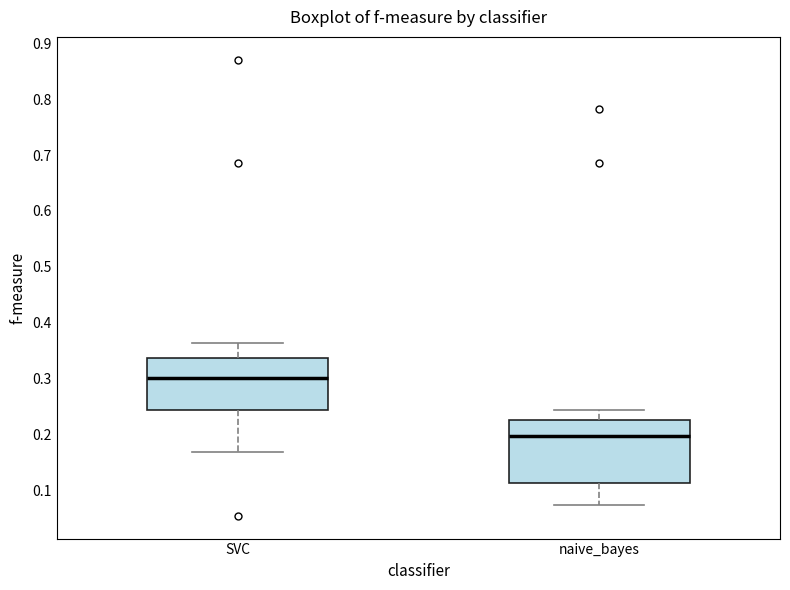

Which box's median line is the lowest?

naive_bayes